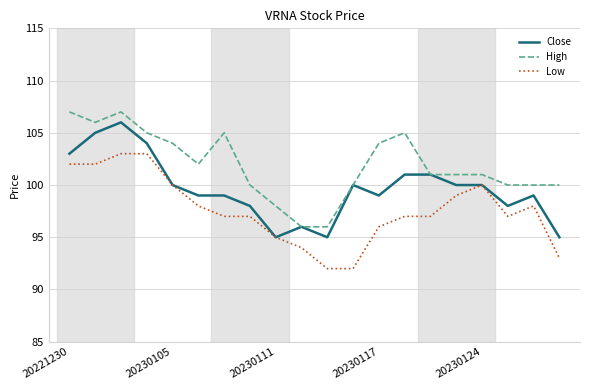

Rank the series by their average value, from lowest to highest.

Low, Close, High